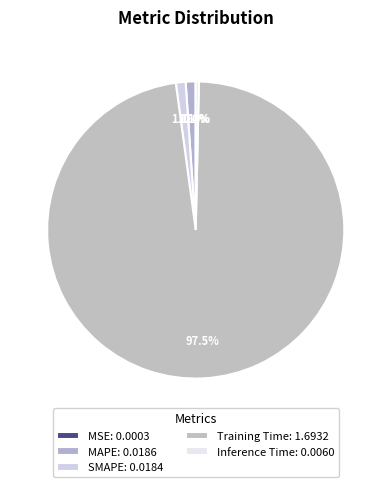

Do SMAPE and MAPE together represent more than half of the pie?

No